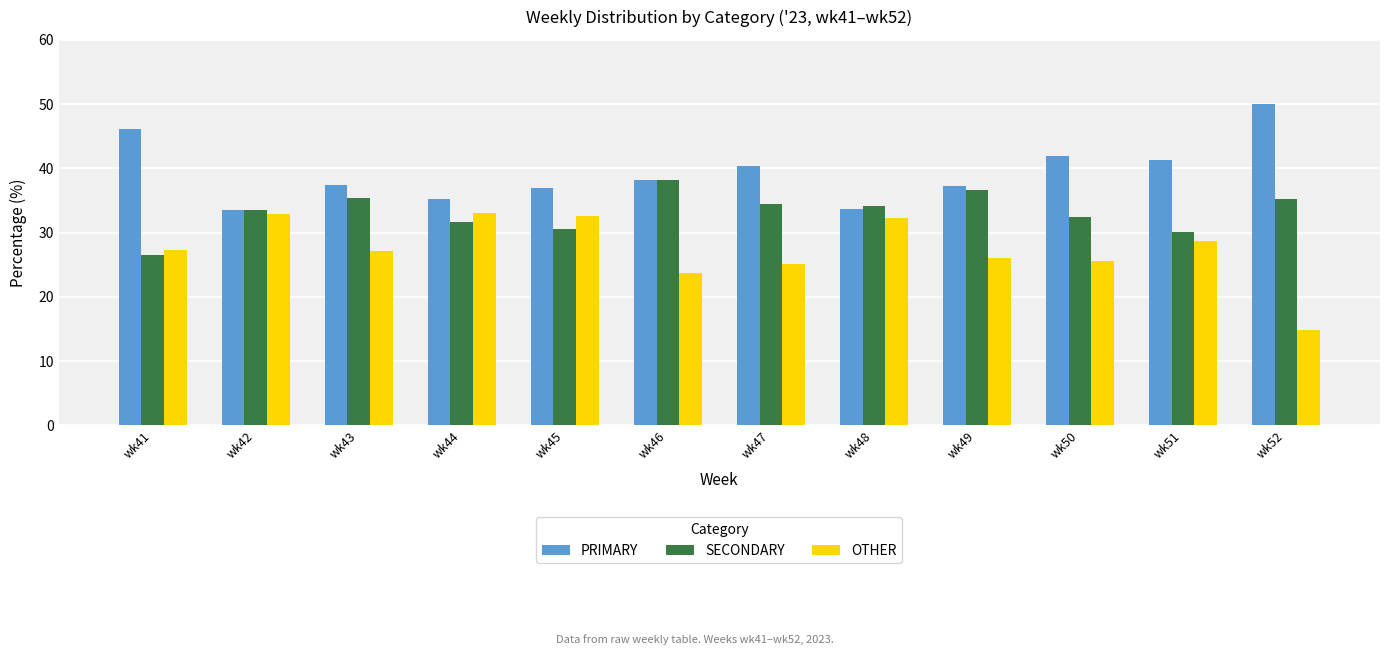

What are all the series names shown in the legend?

PRIMARY, SECONDARY, OTHER